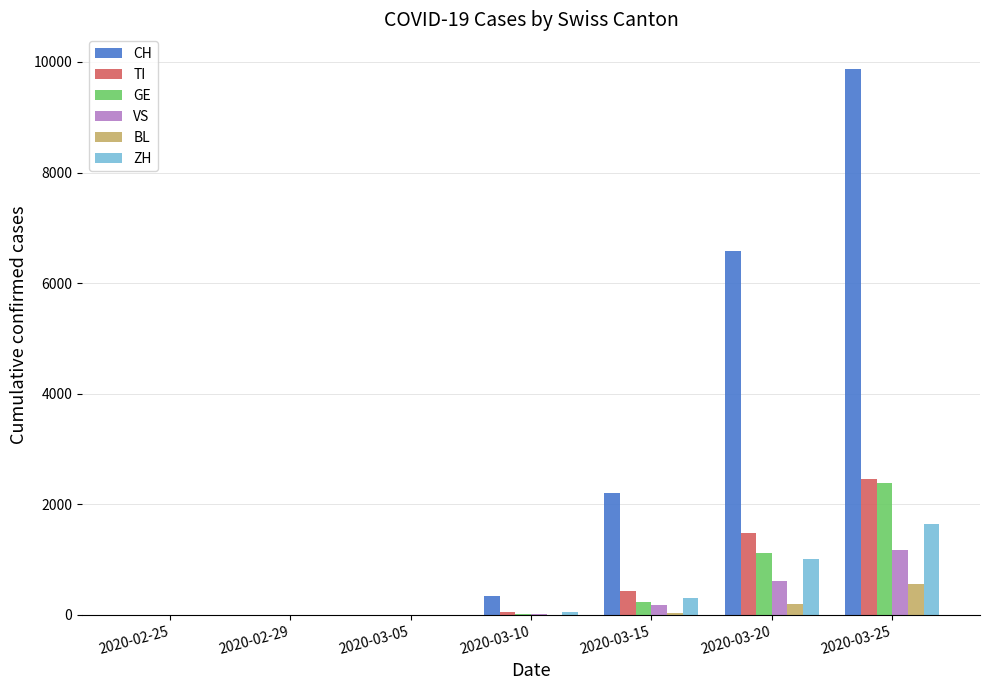

Count the number of categories in the chart.

7